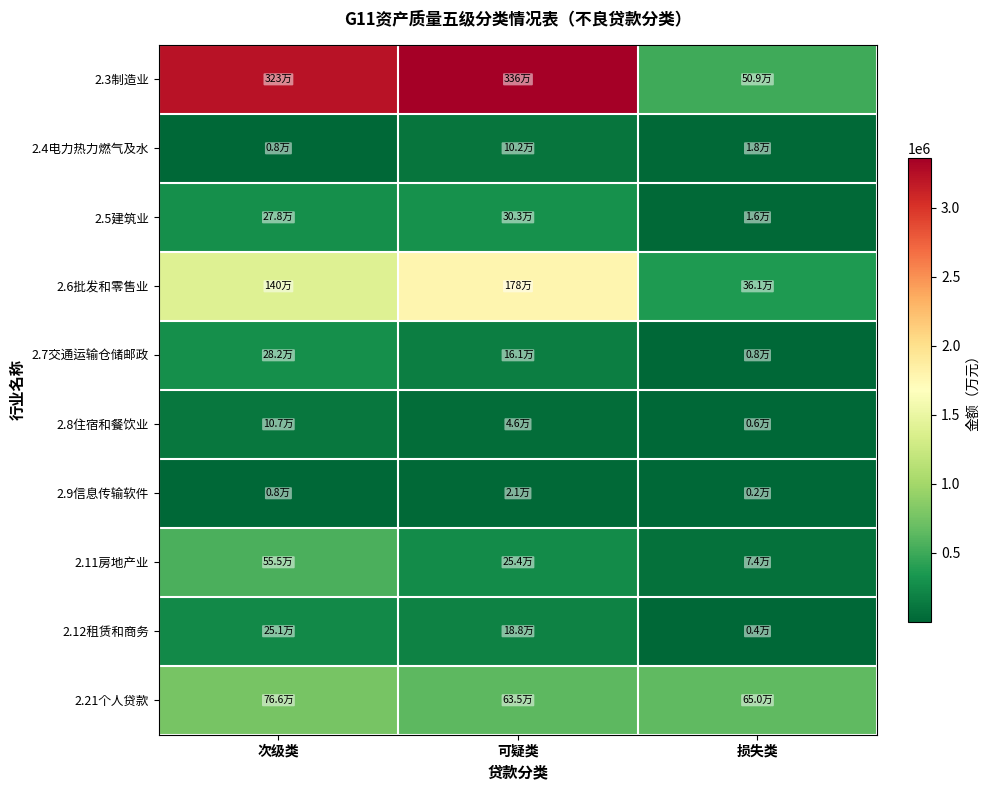

Reading left to right, transcribe all the data shown in this chart.

2.3制造业: 次级类=3225082.4	可疑类=3359943.2	损失类=508671.4
2.4电力热力燃气及水: 次级类=7656.9	可疑类=101680.3	损失类=18321.5
2.5建筑业: 次级类=278394.9	可疑类=302567.0	损失类=15582.8
2.6批发和零售业: 次级类=1402499.9	可疑类=1775752.7	损失类=361290.3
2.7交通运输仓储邮政: 次级类=281562.6	可疑类=161189.3	损失类=7584.8
2.8住宿和餐饮业: 次级类=106908.3	可疑类=46086.0	损失类=6493.0
2.9信息传输软件: 次级类=8082.2	可疑类=21133.1	损失类=1668.5
2.11房地产业: 次级类=554846.4	可疑类=254279.7	损失类=74069.3
2.12租赁和商务: 次级类=250826.3	可疑类=187811.3	损失类=3670.3
2.21个人贷款: 次级类=766328.8	可疑类=634727.1	损失类=649610.0